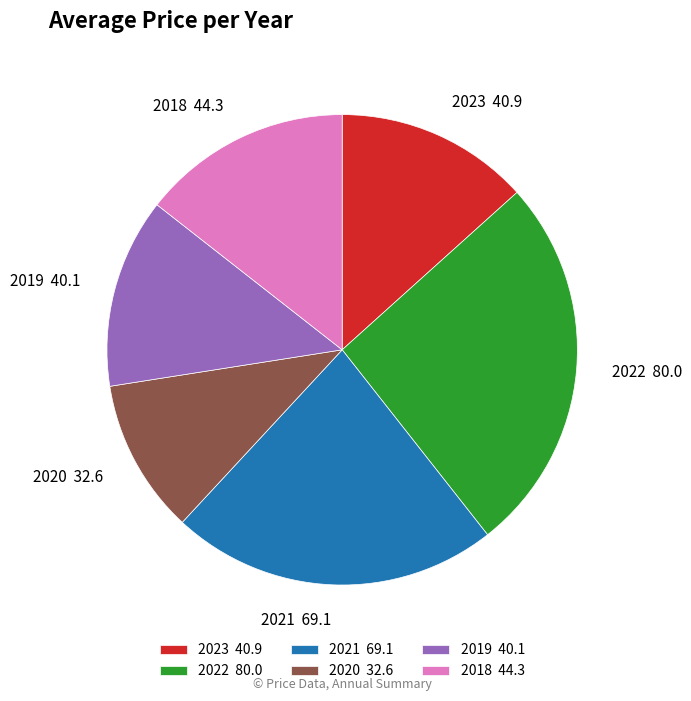

Which has a higher value, 2022 or 2023?

2022